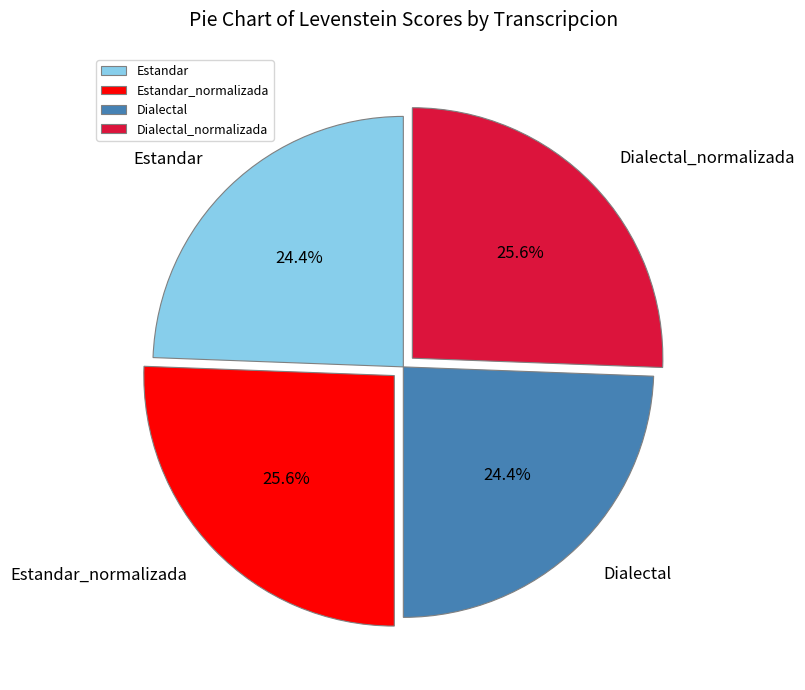

Is there any slice that represents more than half of the pie?

No